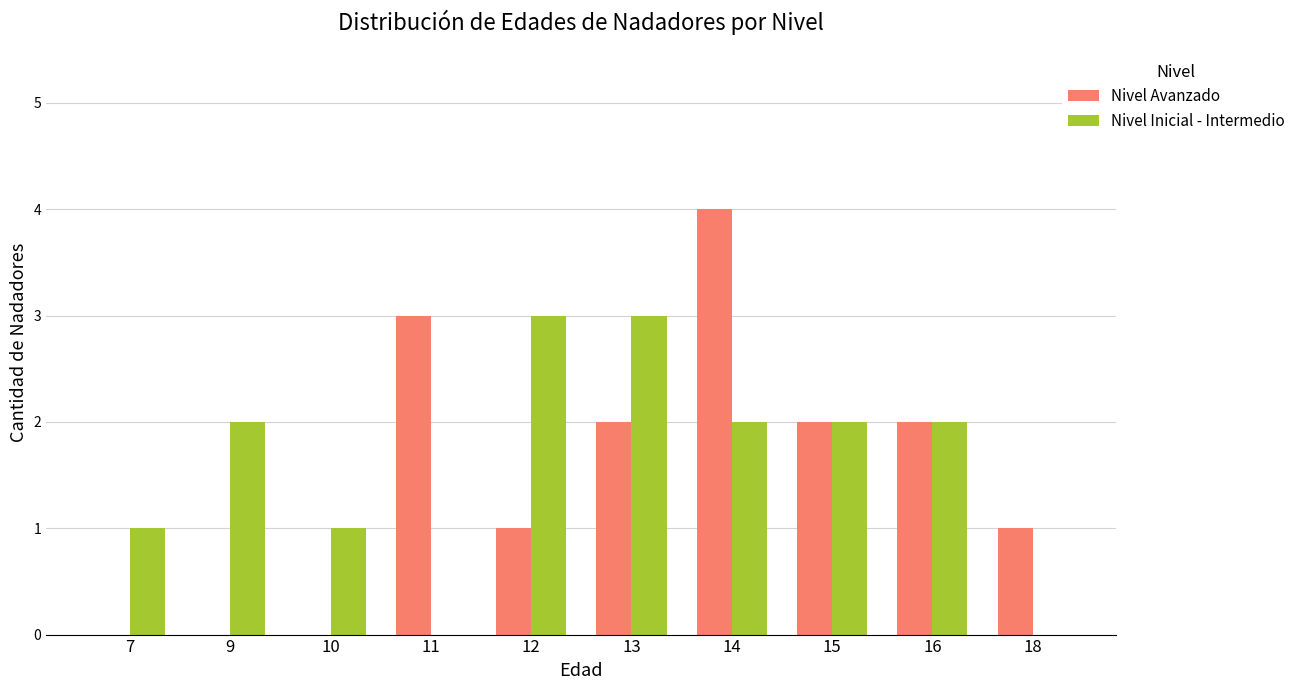

Is the value of Nivel Avanzado at 15 greater than the value of Nivel Inicial - Intermedio at 10?

Yes